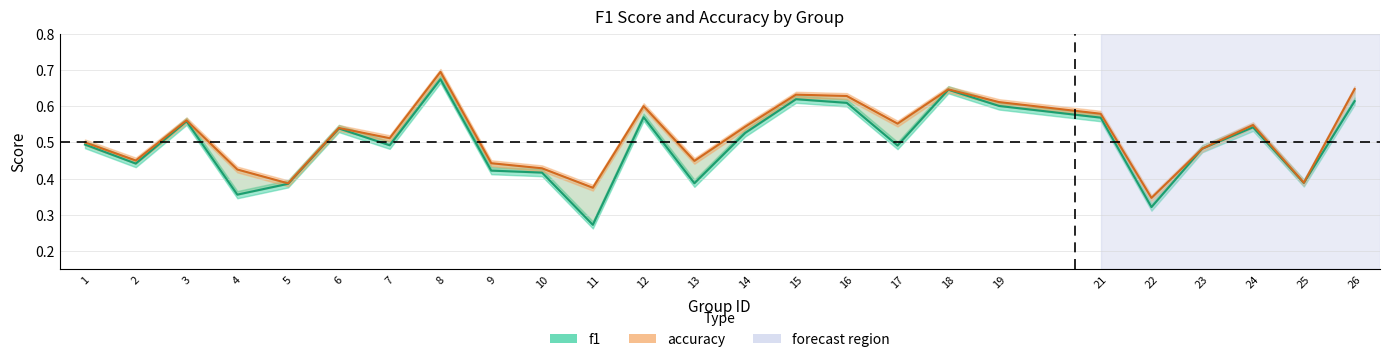

True or false: accuracy and f1 cross at least once.

False